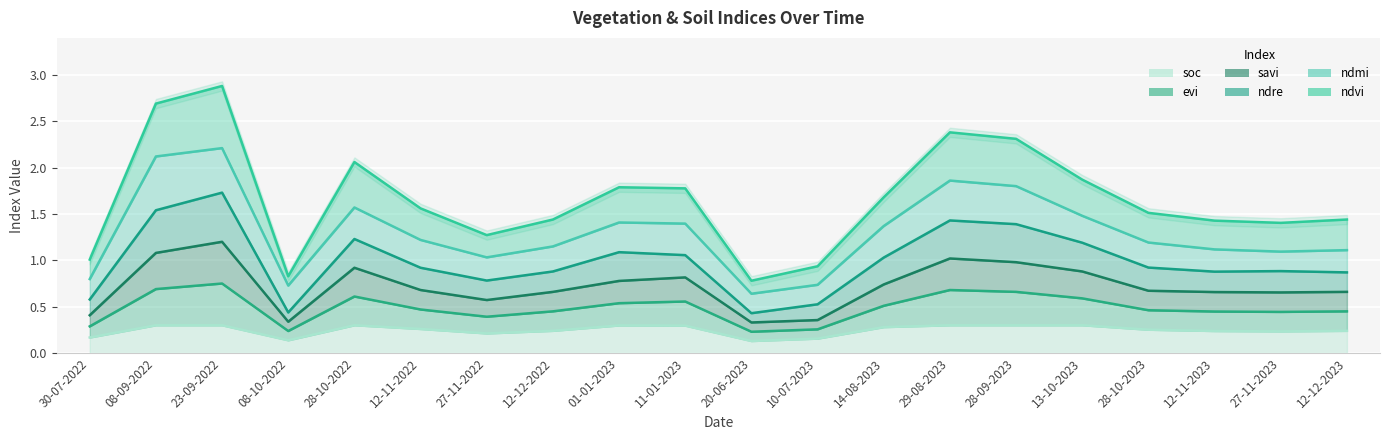

At which category is the sum across all series the highest?

23-09-2022